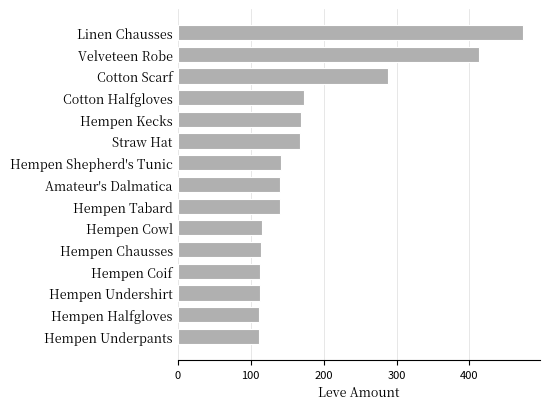

What is the maximum value shown in the chart?

473